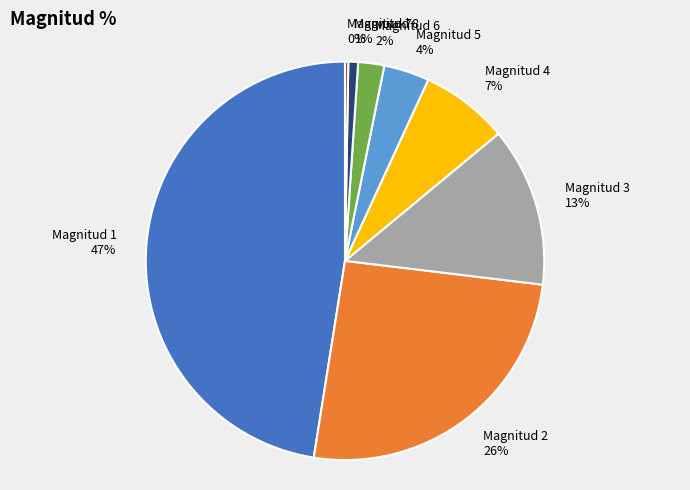

The Magnitud 1 slice represents 38% of the pie. True or false?

False